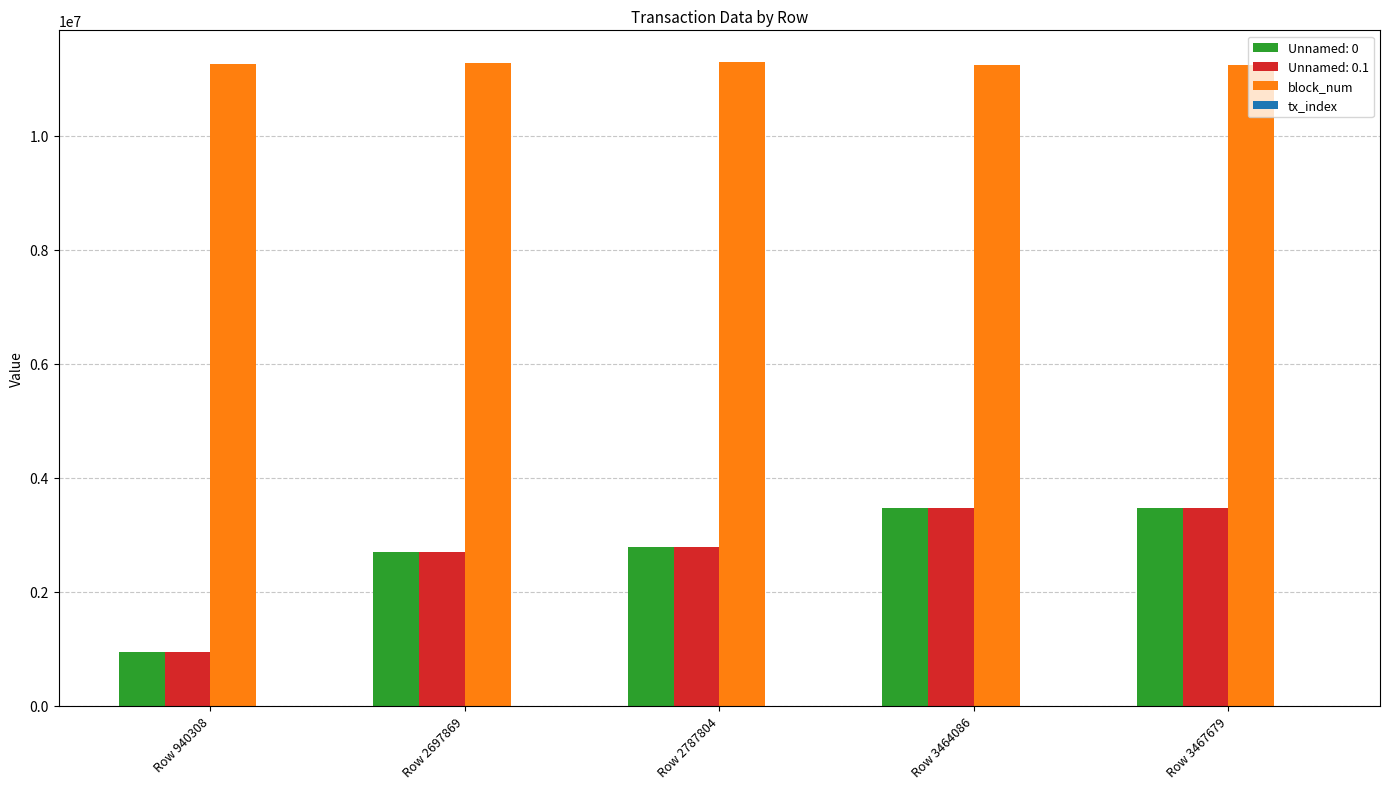

Which series has the largest total across all categories?

block_num